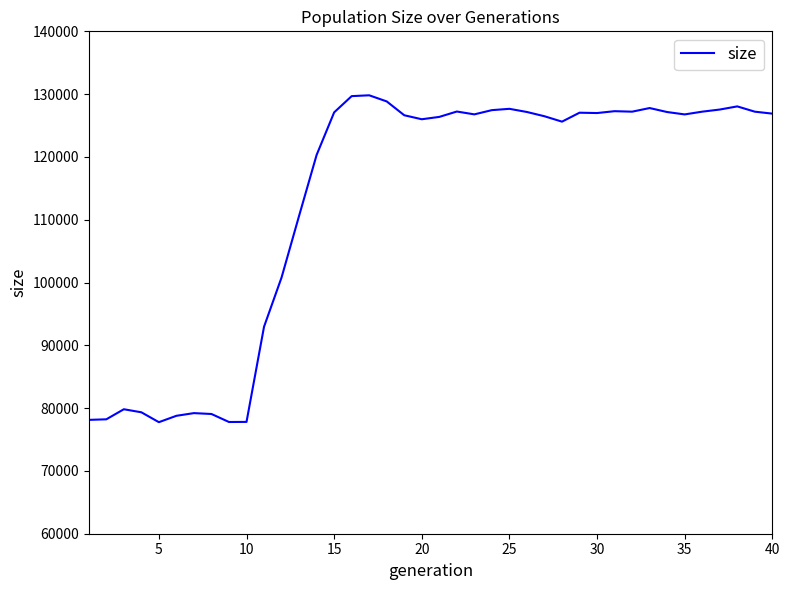

What is the minimum value shown in the chart?

77762